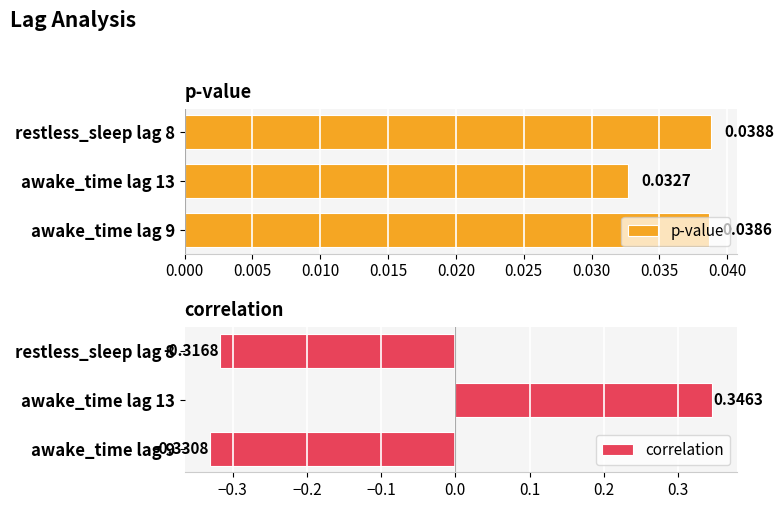

What is the sum of all correlation values?

-0.3